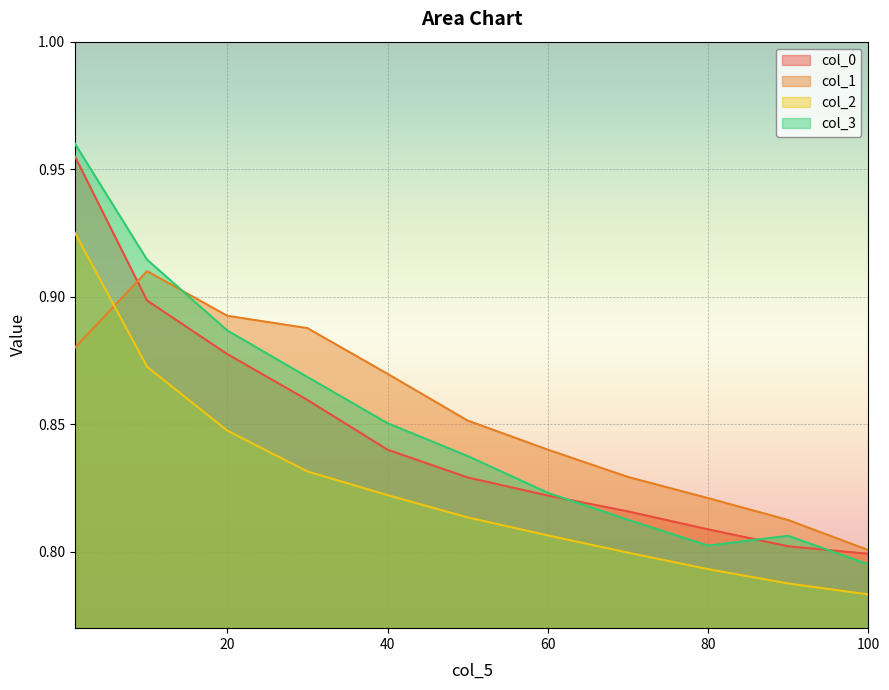

The col_0 series shows 1.0 at 1. True or false?

True